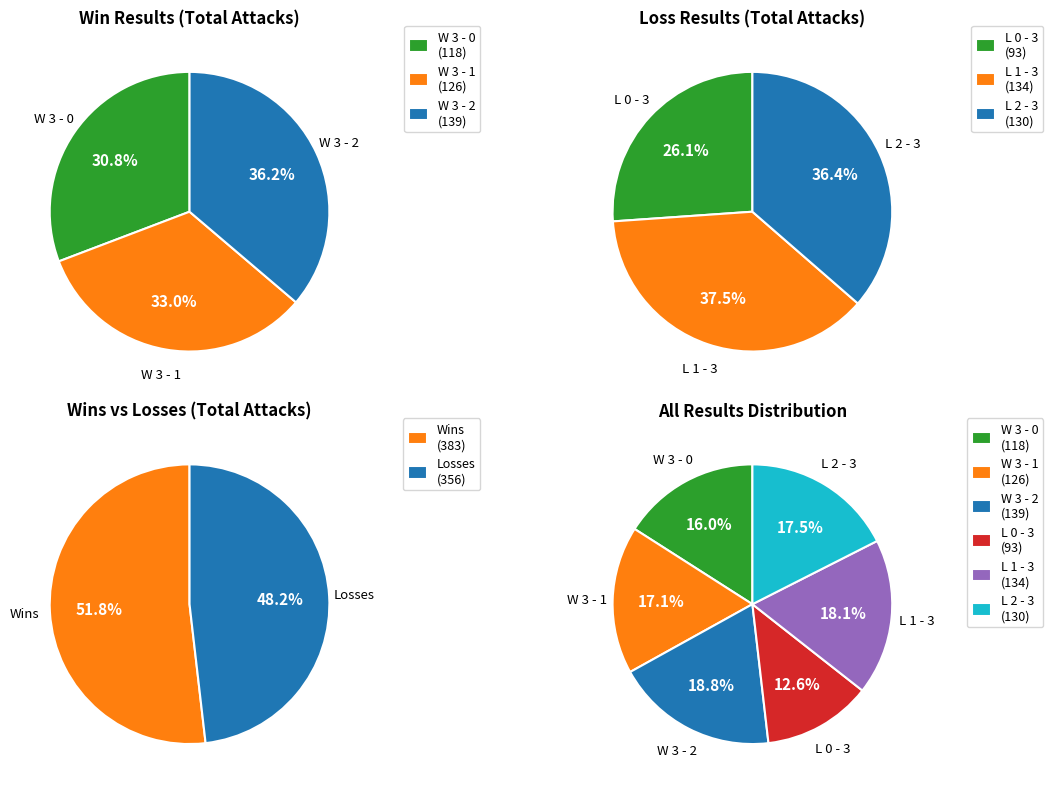

What percentage do W 3 - 0 and L 0 - 3 together represent?

28.5%